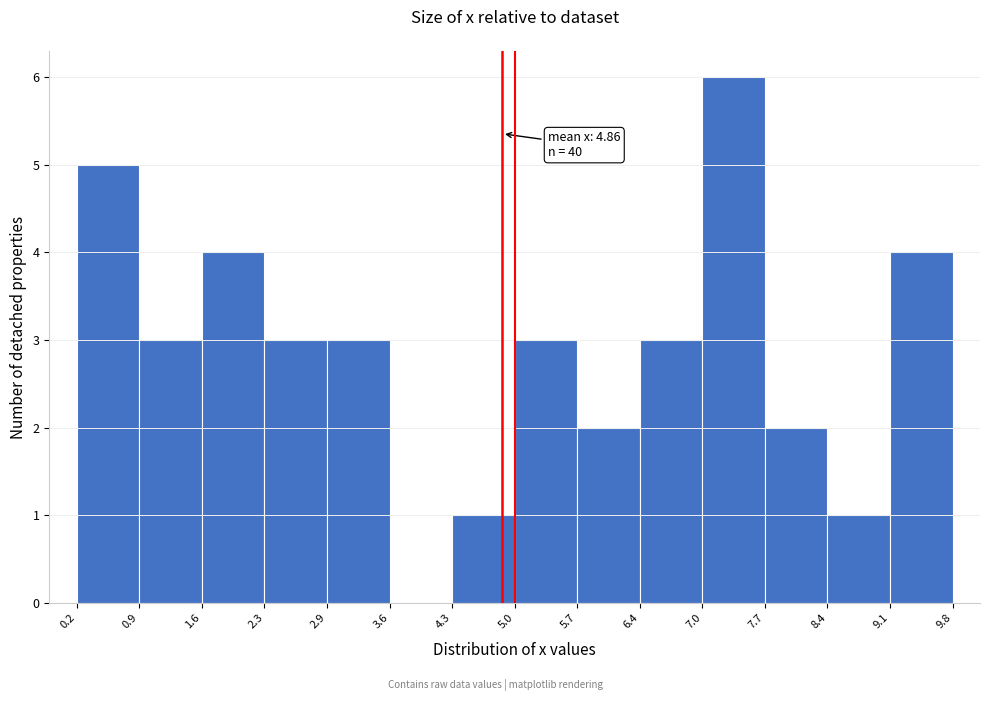

Which range on the x-axis has the tallest bar?

7.0 to 7.7